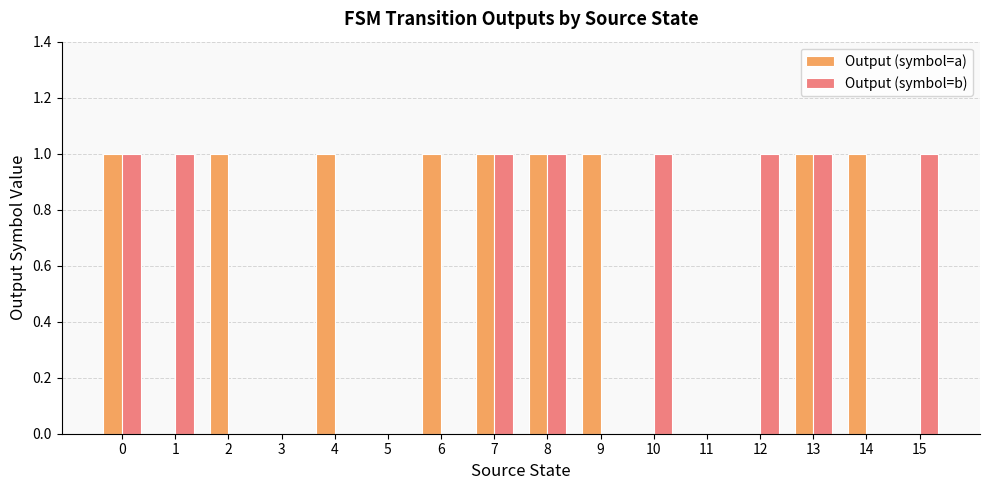

The value of Output (symbol=a) at 13 is 1. True or false?

True